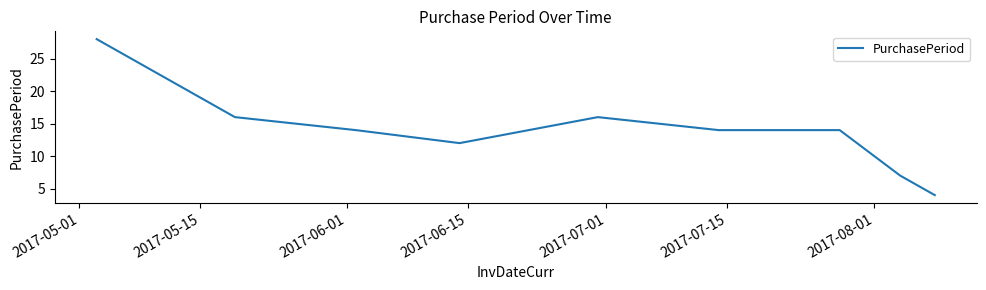

What is the minimum value shown in the chart?

4